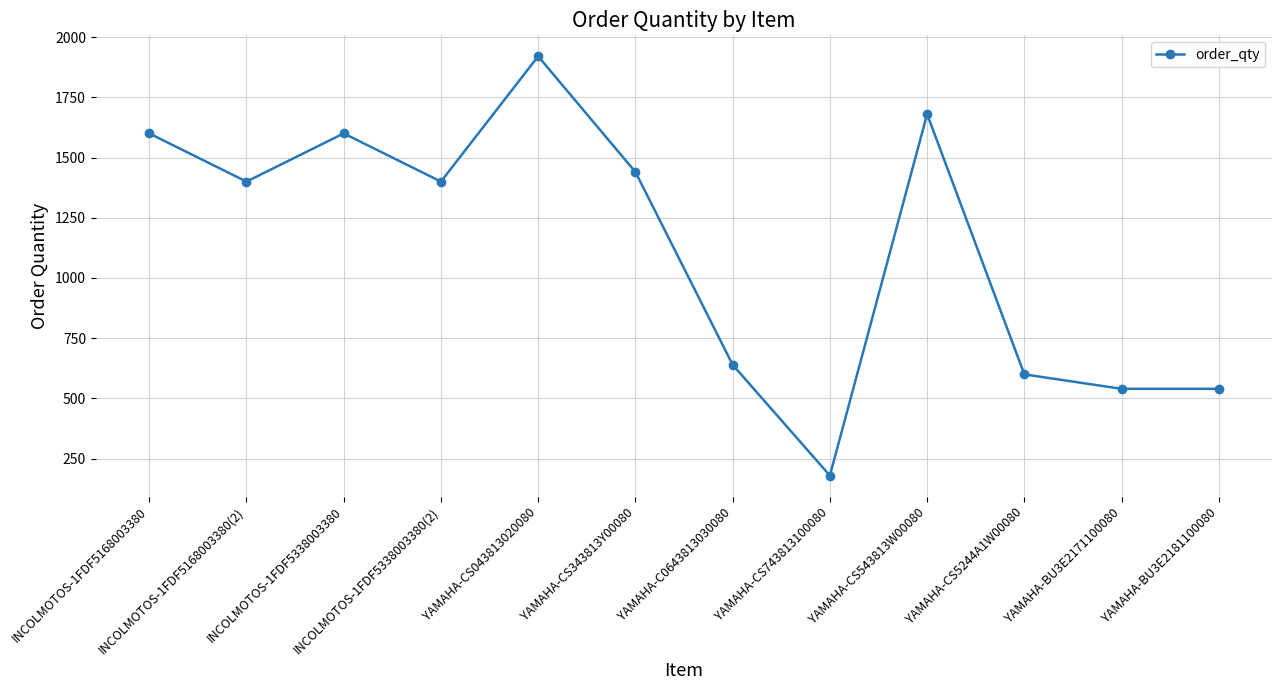

Reading left to right, transcribe all the data shown in this chart.

1600	1400	1600	1400	1920	1440	640	180	1680	600	540	540